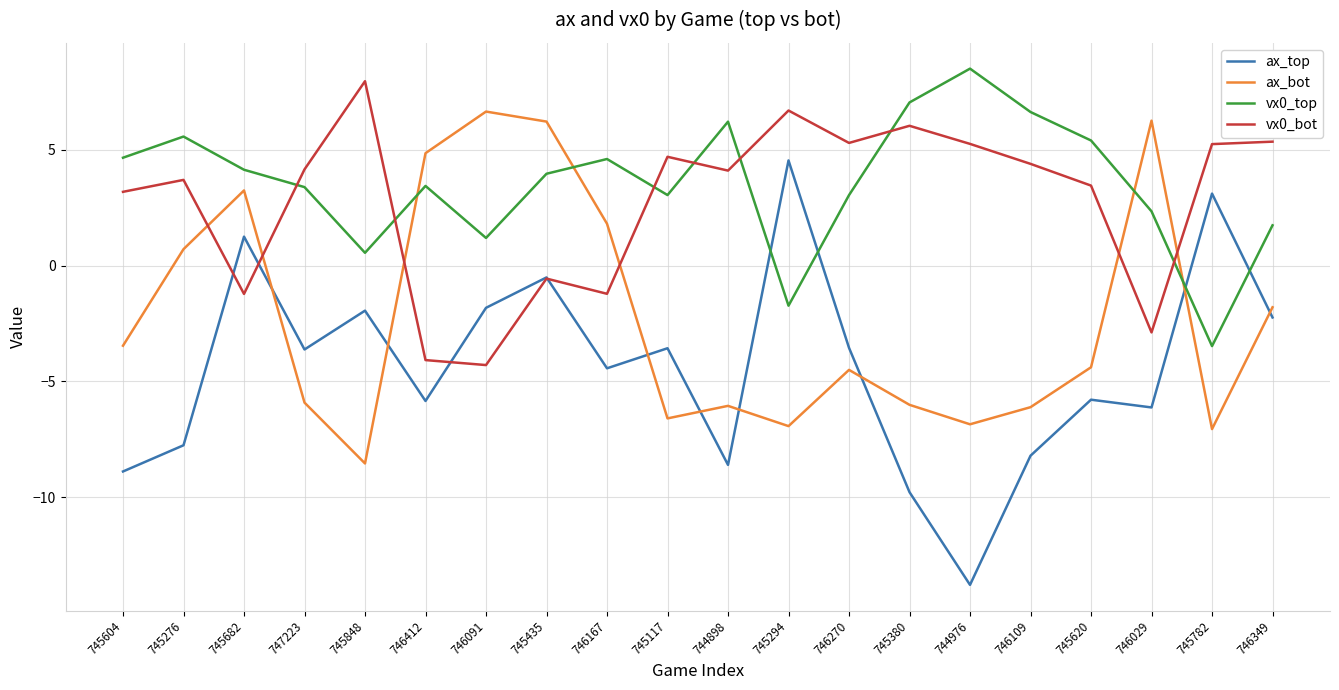

Is it true that vx0_top equals 6.1 at 746412?

False